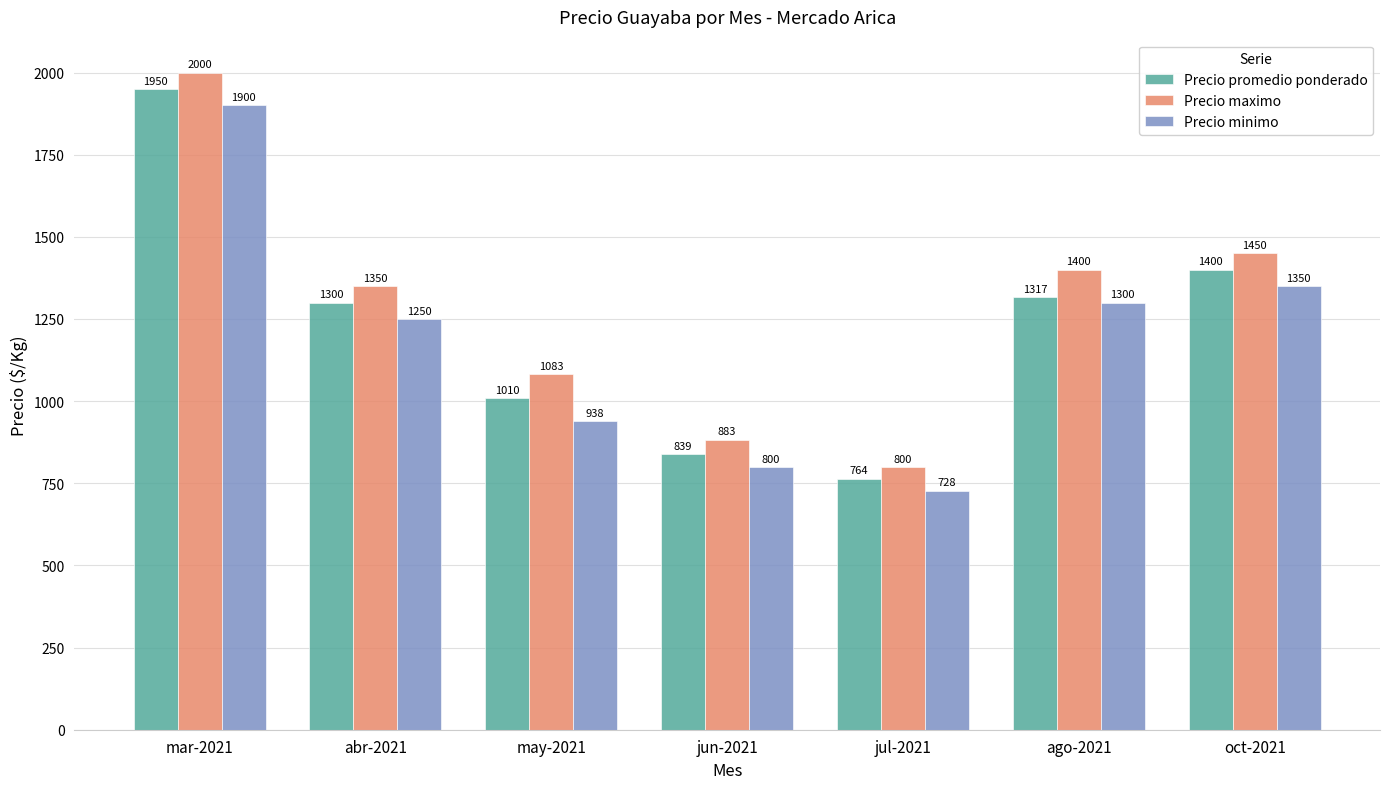

What is the label of the 3rd bar from the left?

may-2021